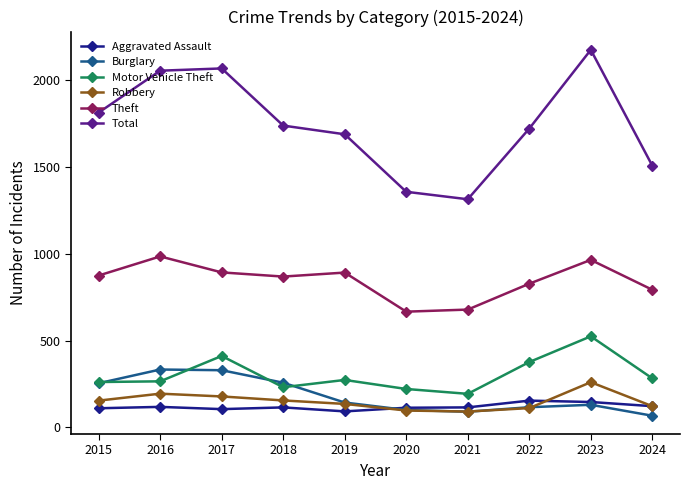

The Robbery series shows 135 at 2019. True or false?

True